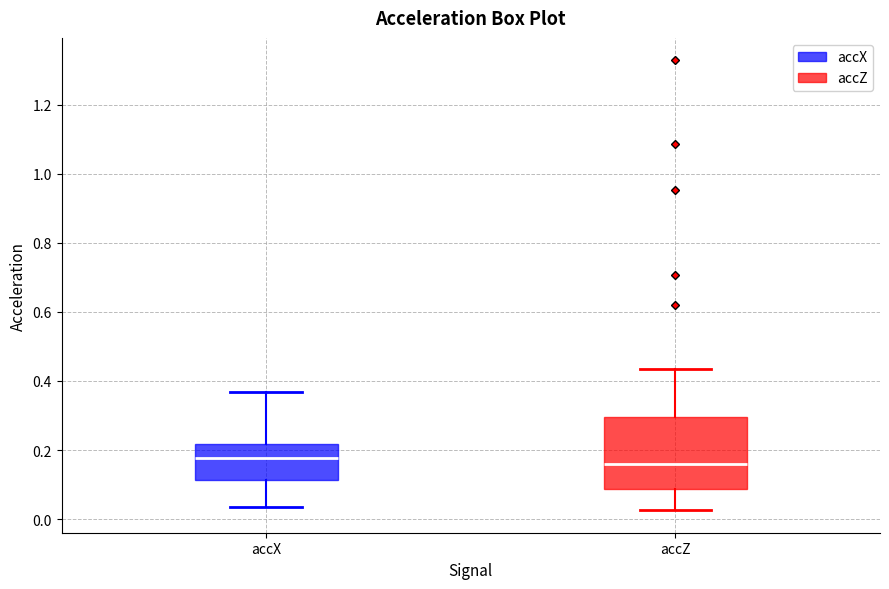

Reading left to right, read every box against the y-axis: the position of its median line, the range the box covers, and the ends of its whiskers. The values are not printed on the chart, so give them approximately, as read against the axis.

accX: median 0.18, box 0.12 to 0.22, whiskers 0.04 to 0.36
accZ: median 0.16, box 0.08 to 0.30, whiskers 0.02 to 0.44